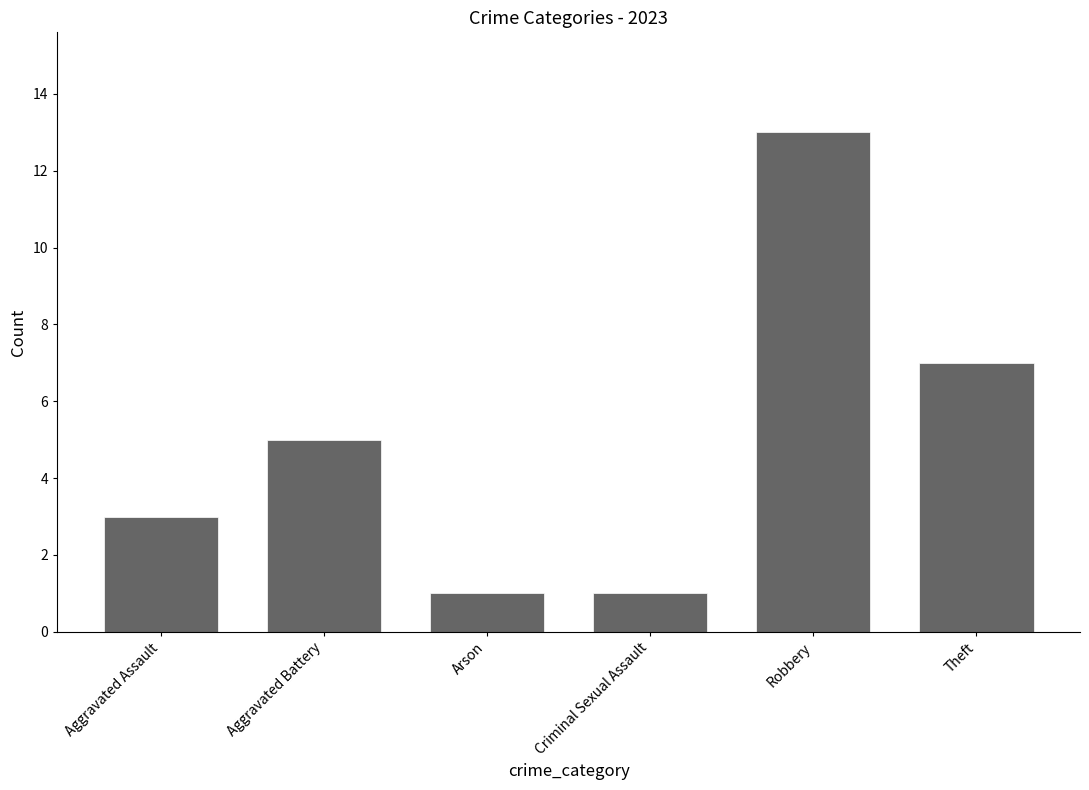

The value at Robbery is 13. True or false?

True